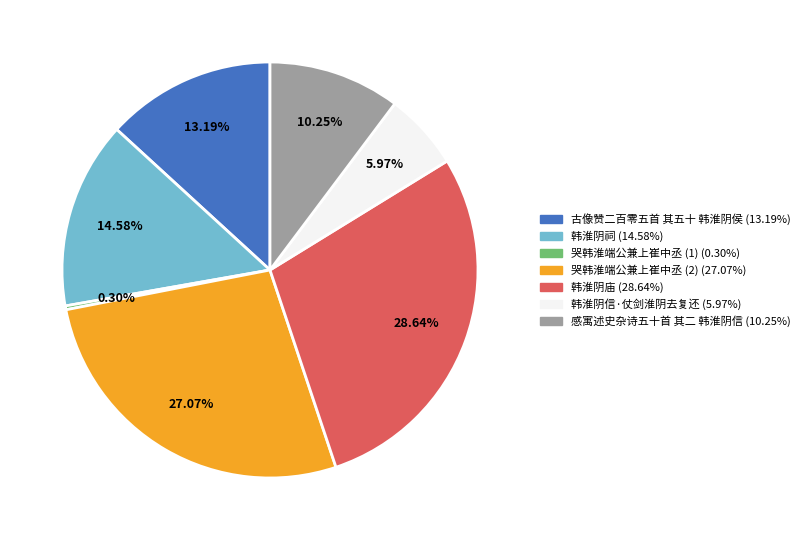

Does any single category account for the majority?

No